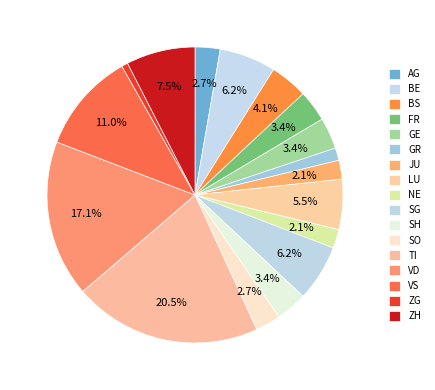

Does NE represent more than half of the total?

No